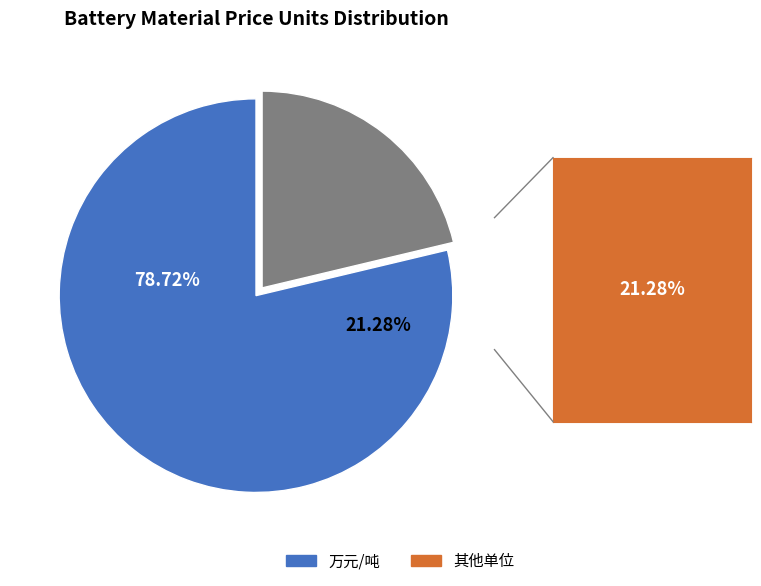

Which category has the biggest portion of the pie?

万元/吨